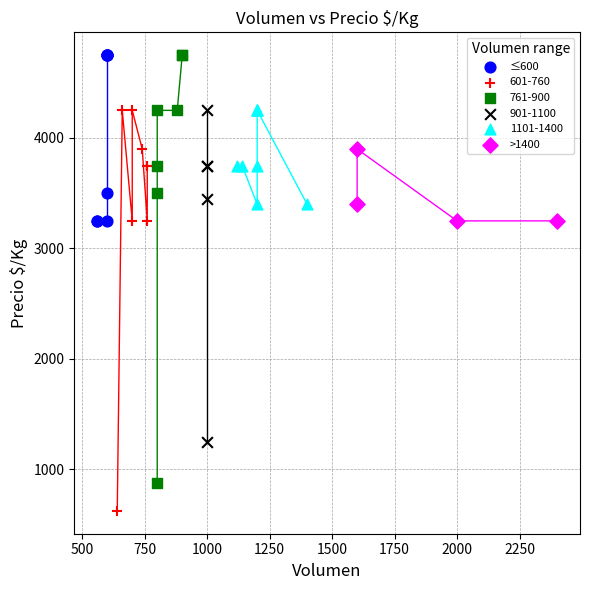

Which series has the largest Y range (max minus min)?

761-900